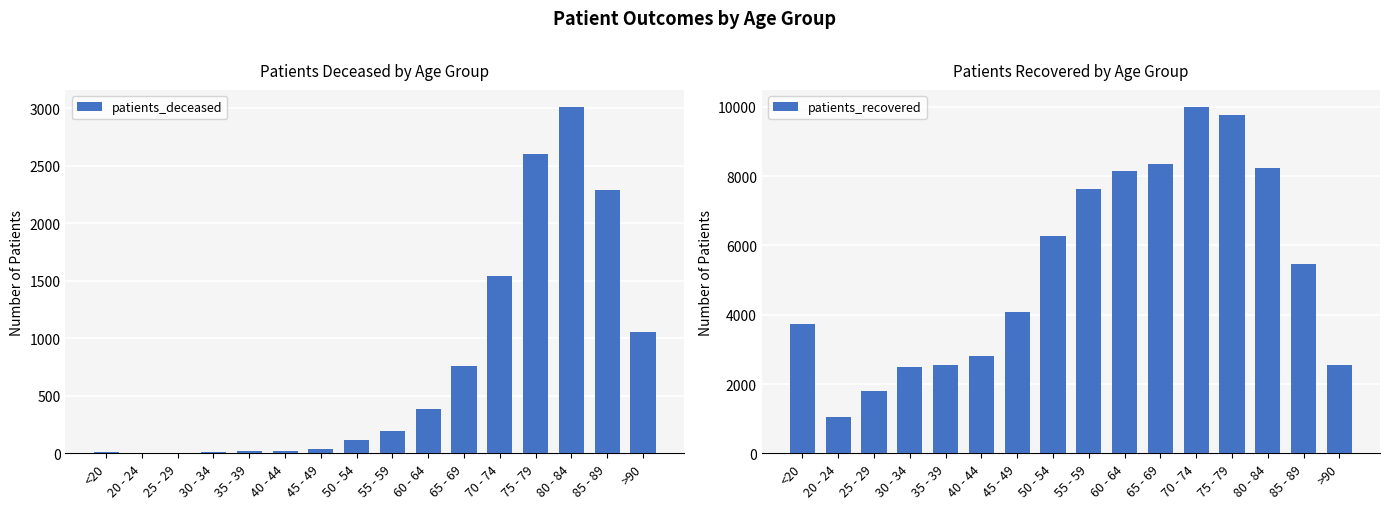

What is the sum of all patients_recovered values?

84895